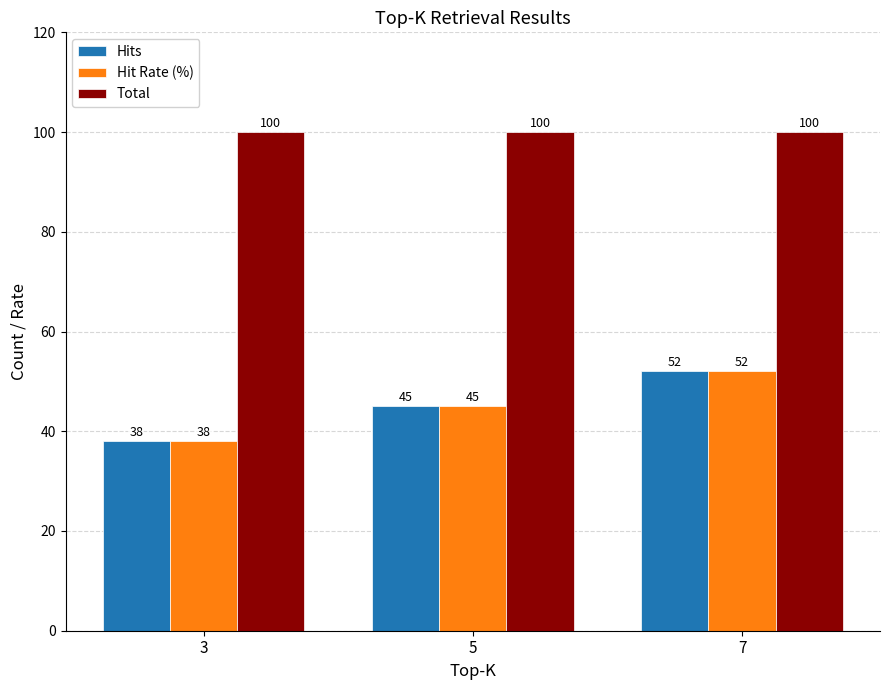

Which category has the highest value in the Hit Rate (%) series?

7